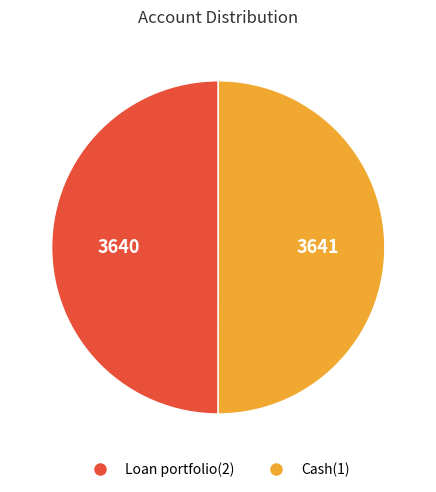

What is the ratio of the value at Loan portfolio(2) to the value at Cash(1)?

1.0